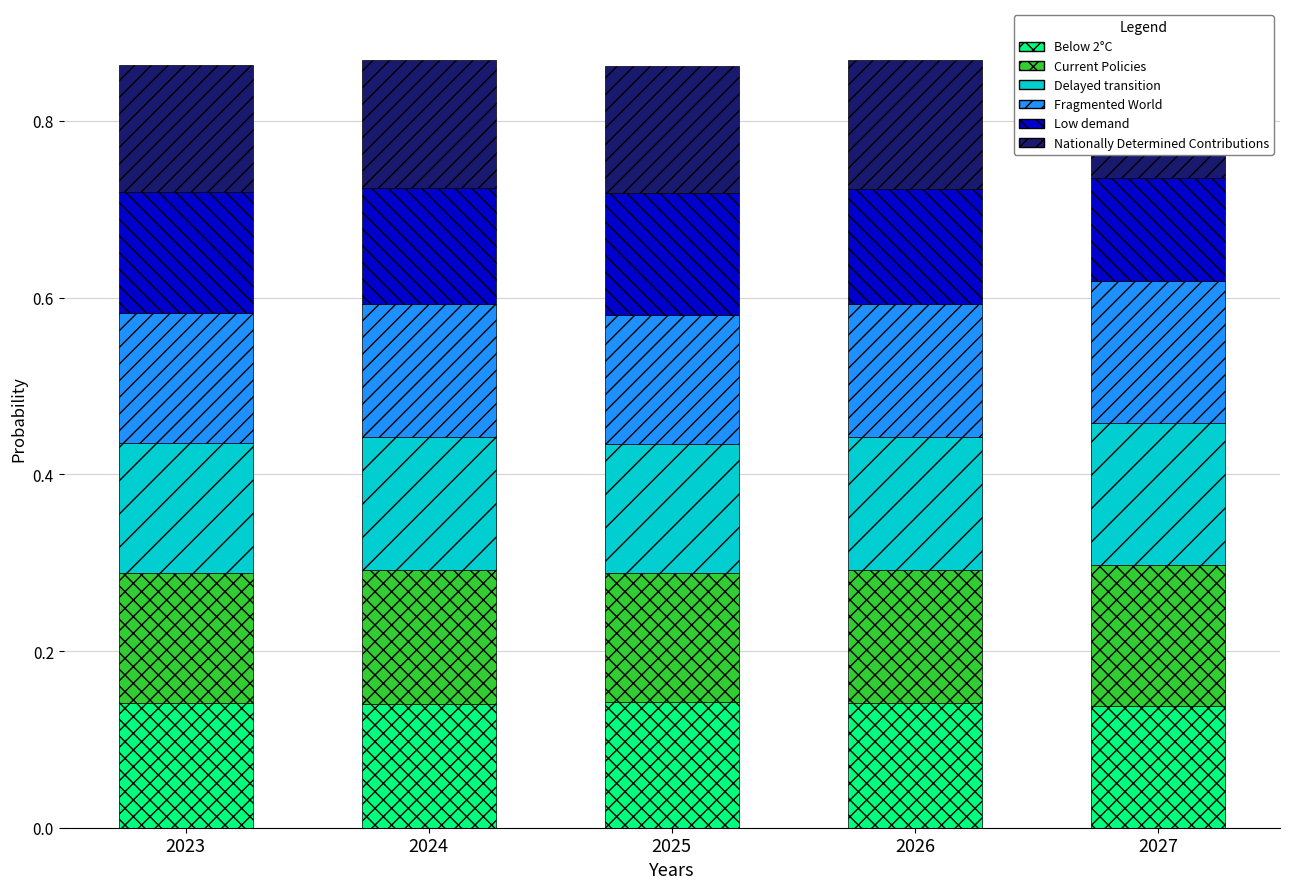

What is the minimum value for Nationally Determined Contributions?

0.1